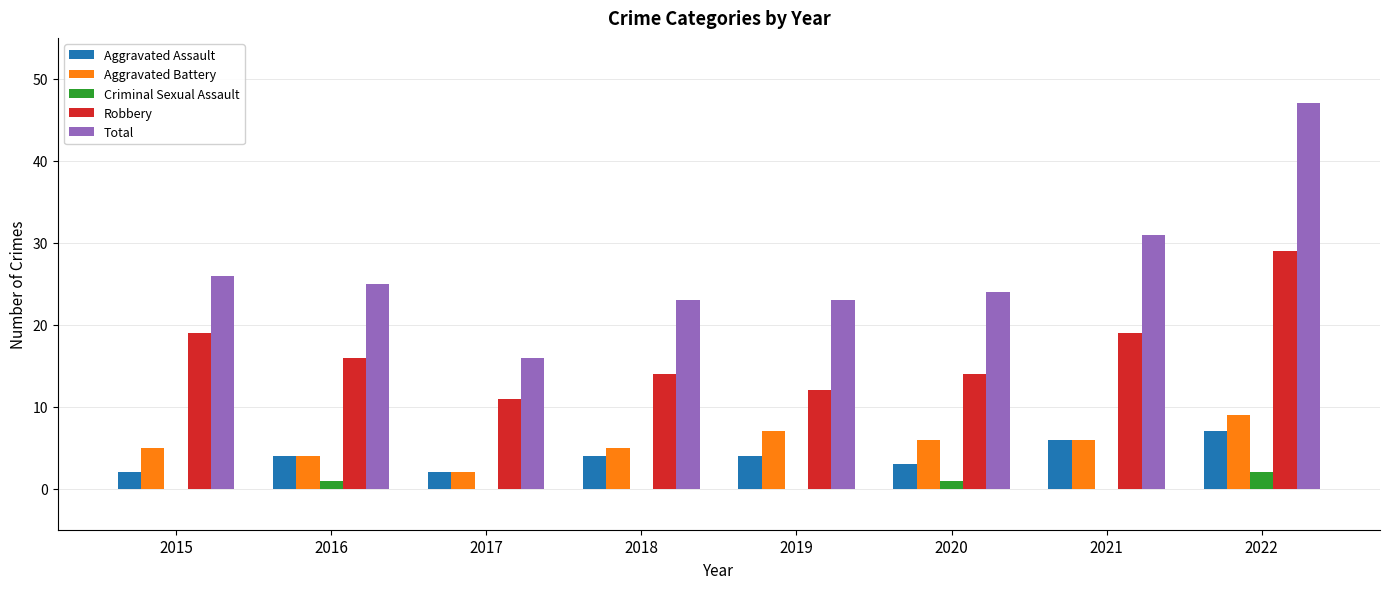

How many groups of bars are there?

8